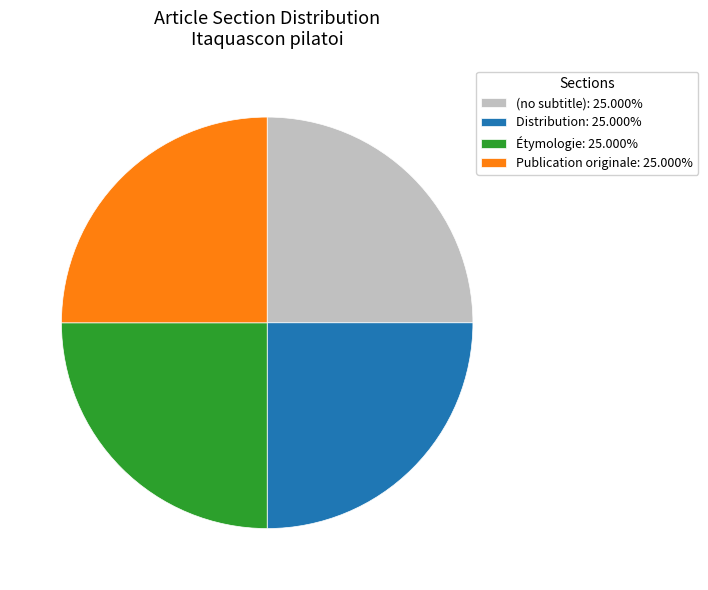

Is Étymologie the majority of the pie?

No